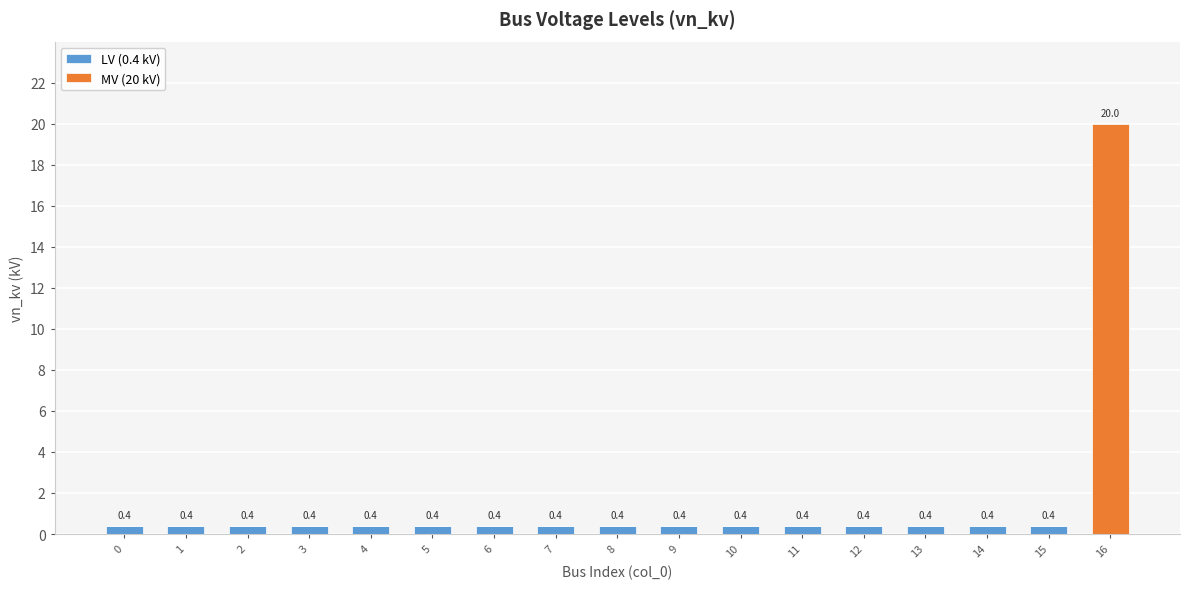

At which category is the sum across all series the highest?

16